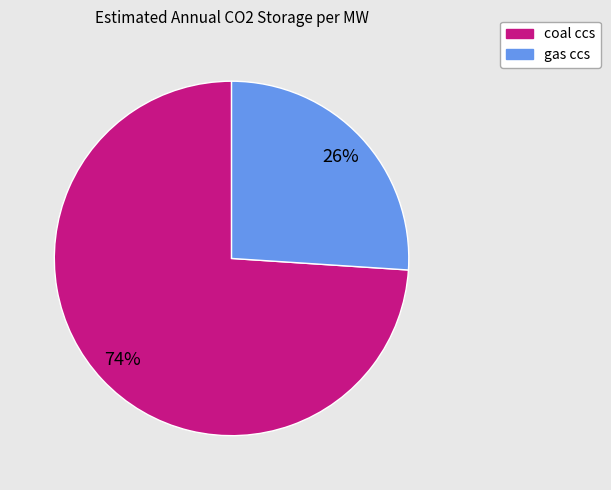

To the nearest percent, what portion does gas ccs represent?

26%